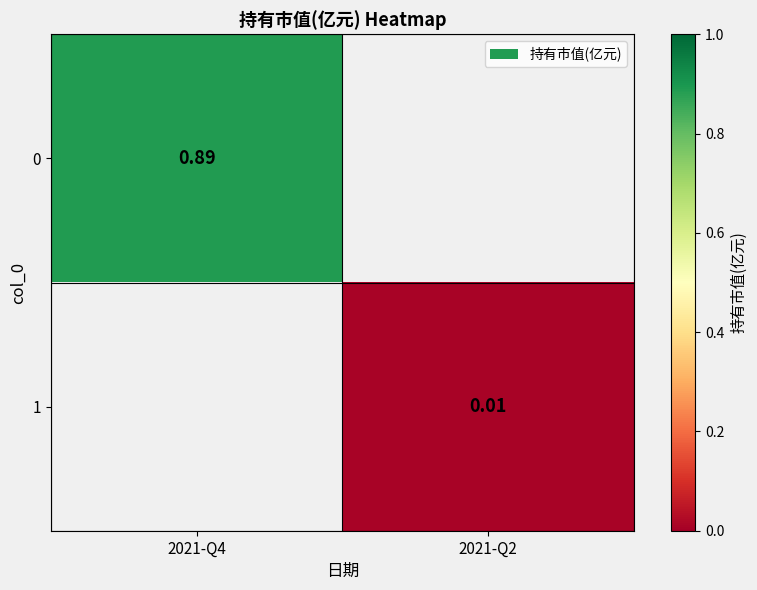

What is the maximum value shown in the chart?

0.9